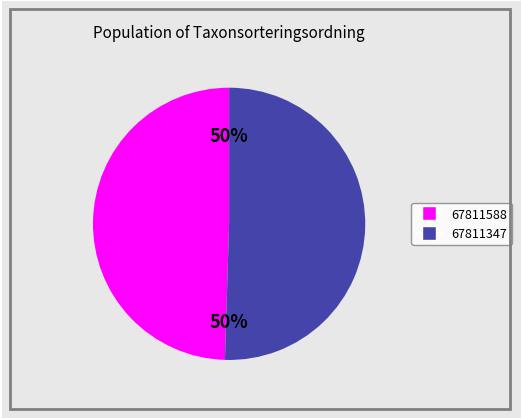

What is the majority slice?

67811347